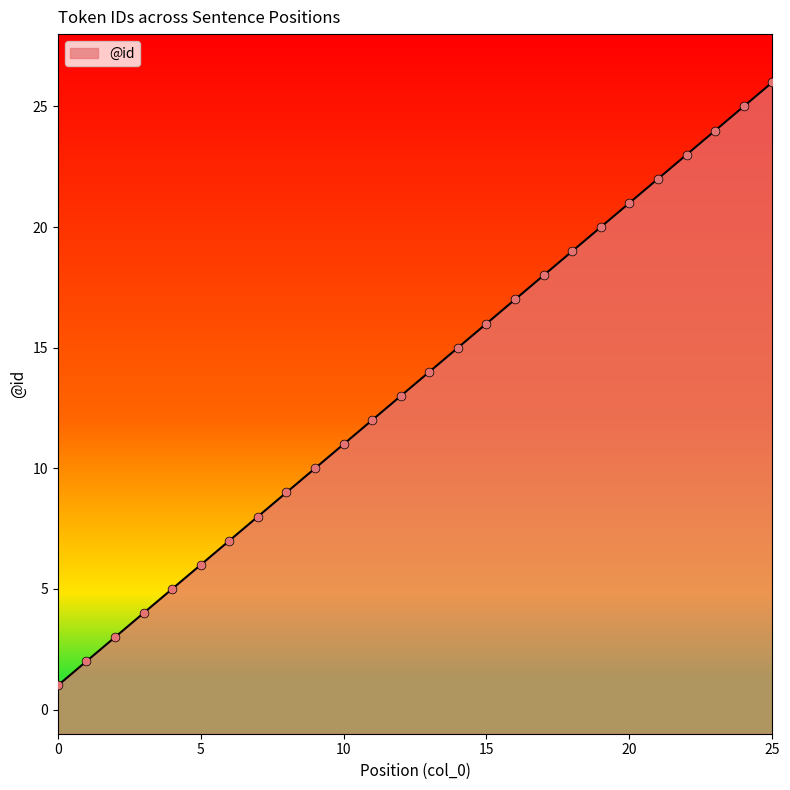

Between 21 and 12, which is larger?

21